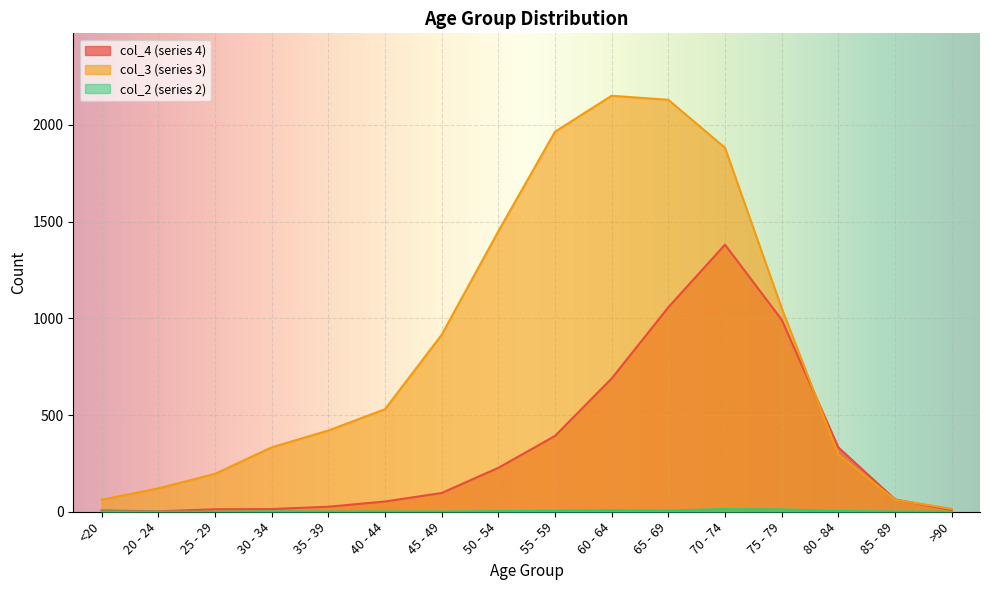

What is the sum of the col_4 values at >90 and 85 - 89?

73